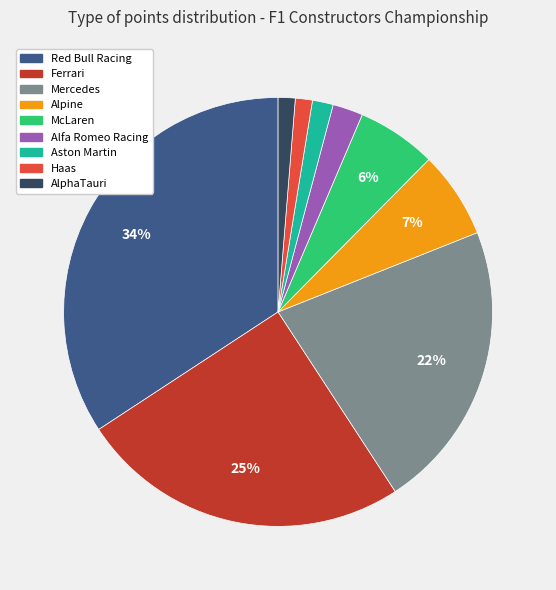

Which slice is the largest?

Red Bull Racing